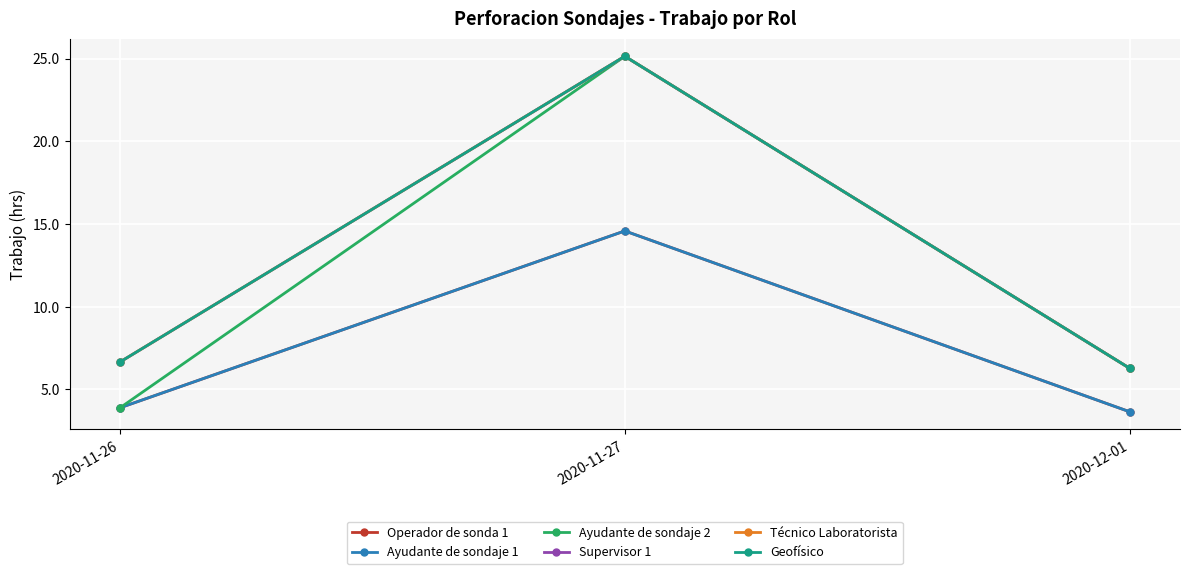

What is the spread (max minus min) of values at 2020-11-26?

2.8